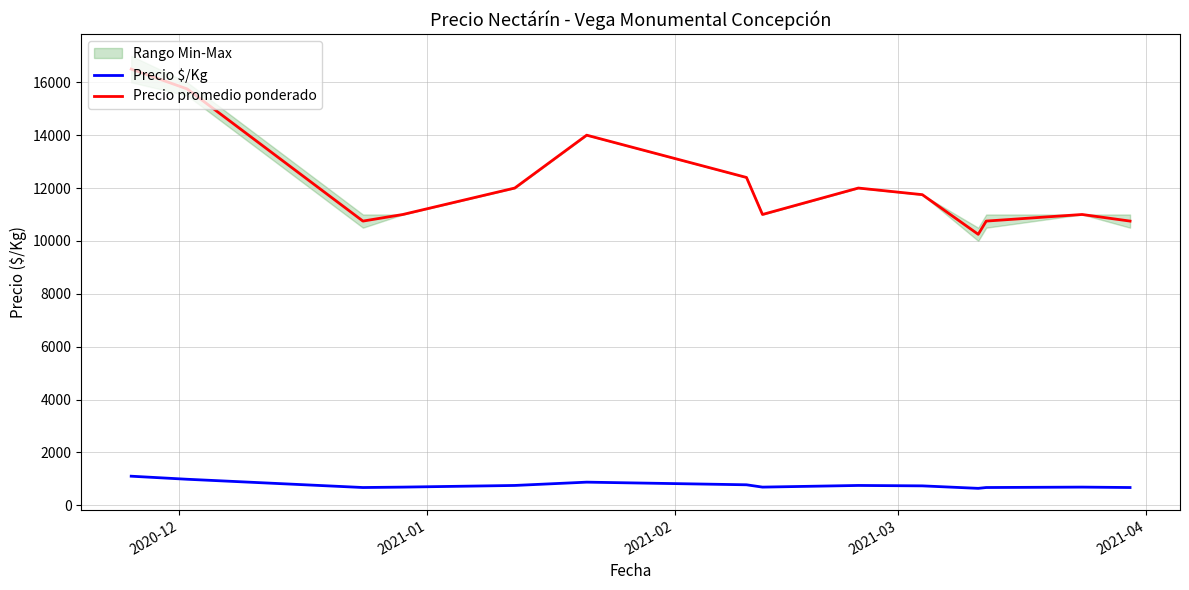

How many lines are shown in the chart?

2